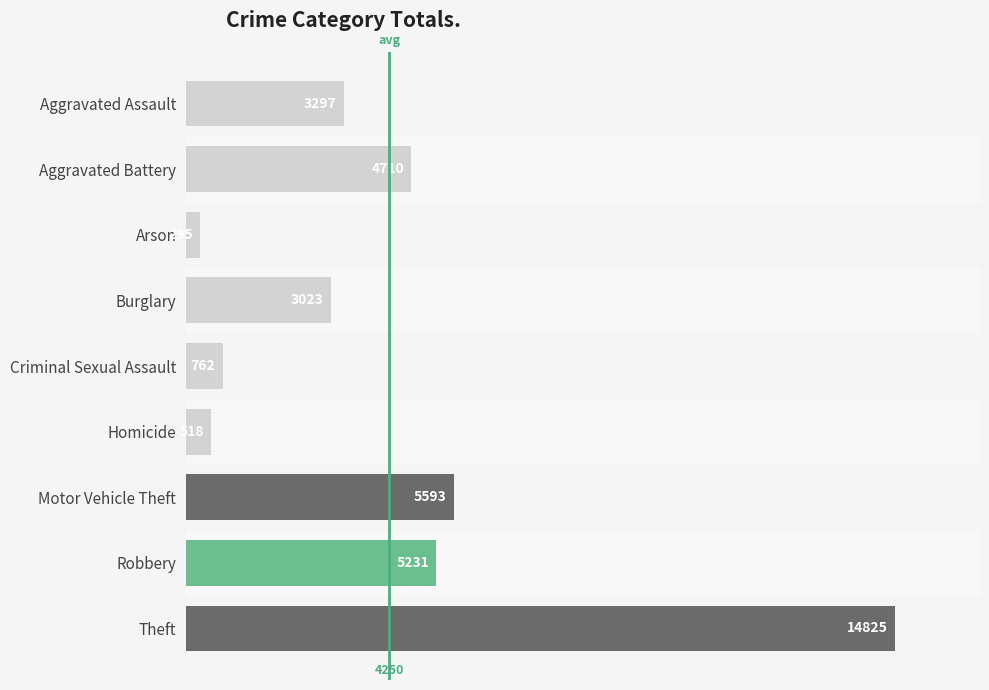

Rank the categories by value from lowest to highest.

Arson, Homicide, Criminal Sexual Assault, Burglary, Aggravated Assault, Aggravated Battery, Robbery, Motor Vehicle Theft, Theft